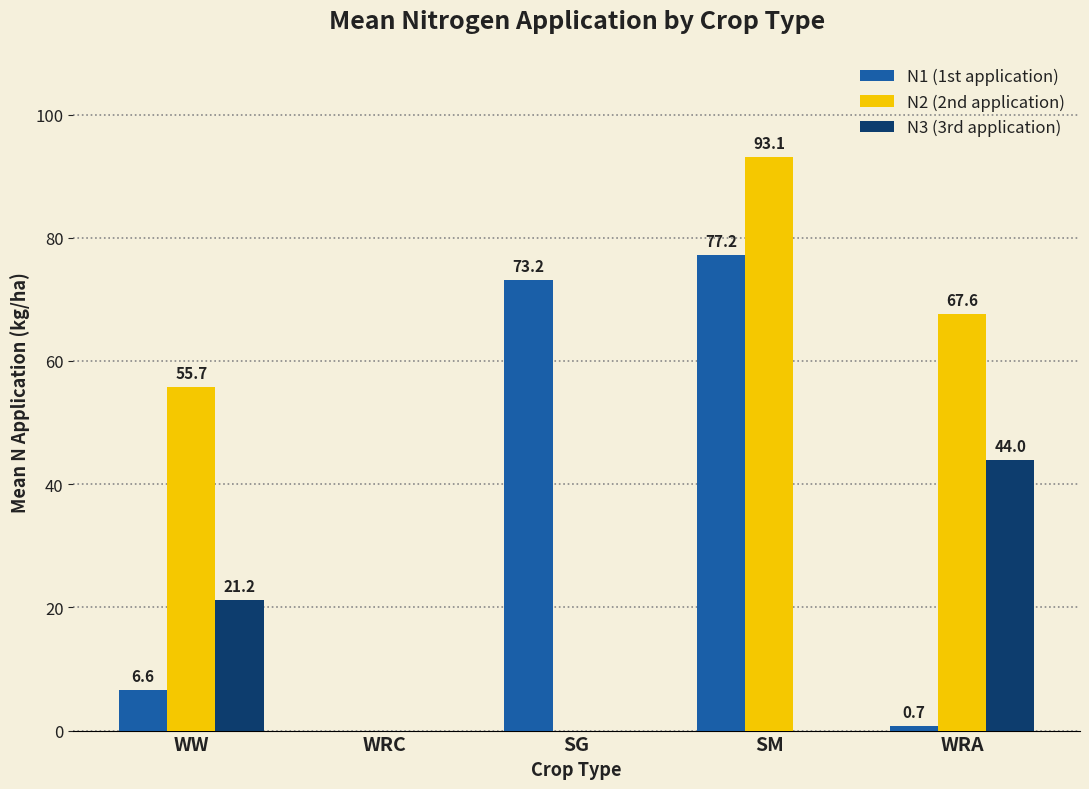

Reading left to right, list all the values displayed in this chart.

N1 (1st application): 6.6	0.0	73.2	77.2	0.7
N2 (2nd application): 55.7	0.0	0.0	93.1	67.6
N3 (3rd application): 21.2	0.0	0.0	0.0	44.0